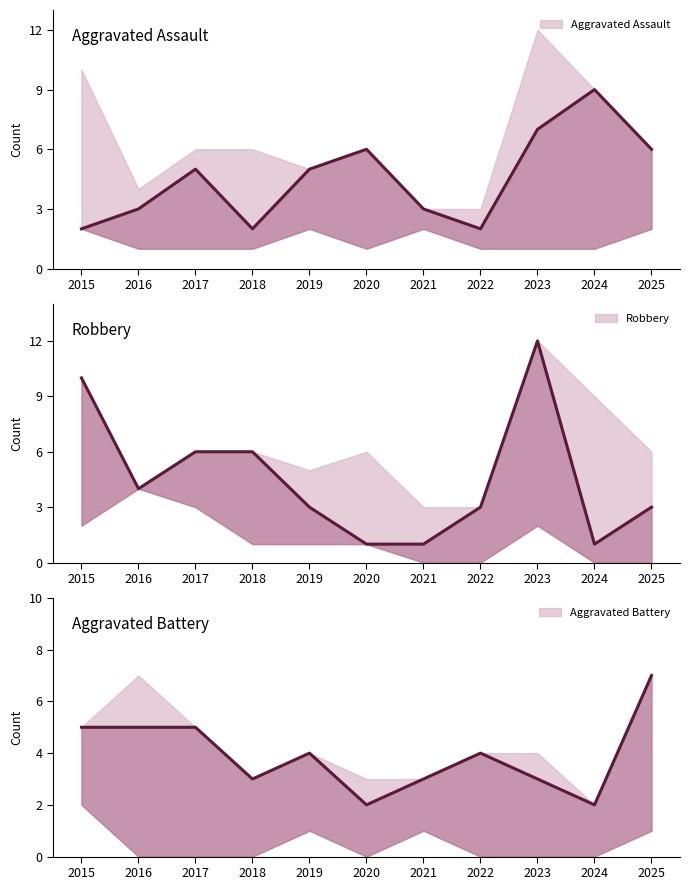

In Robbery, how many points are higher than both neighbors (excluding endpoints)?

1